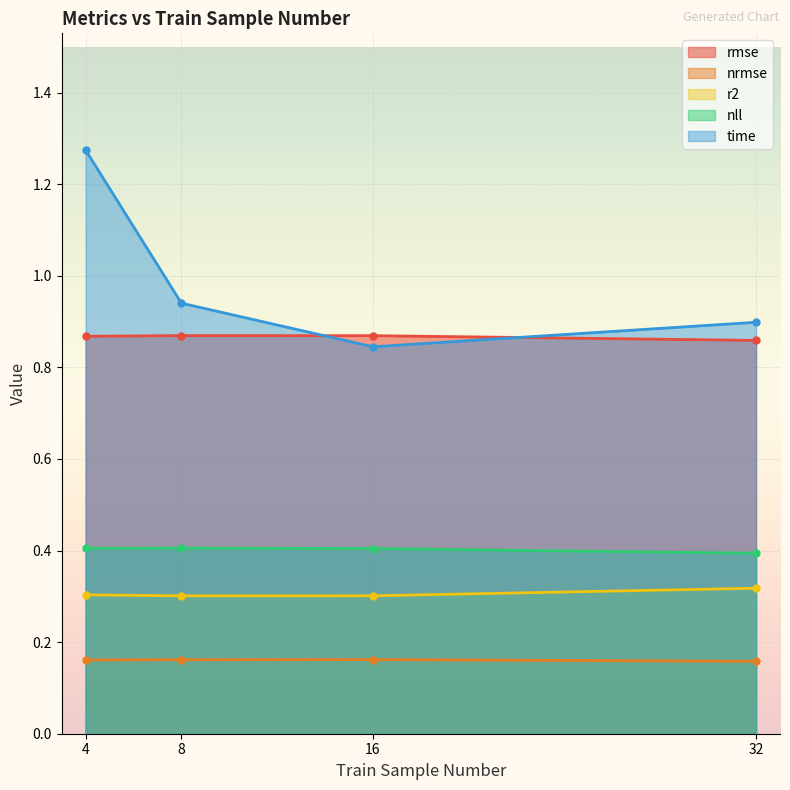

What is the difference between the time values at 8 and 16?

0.1